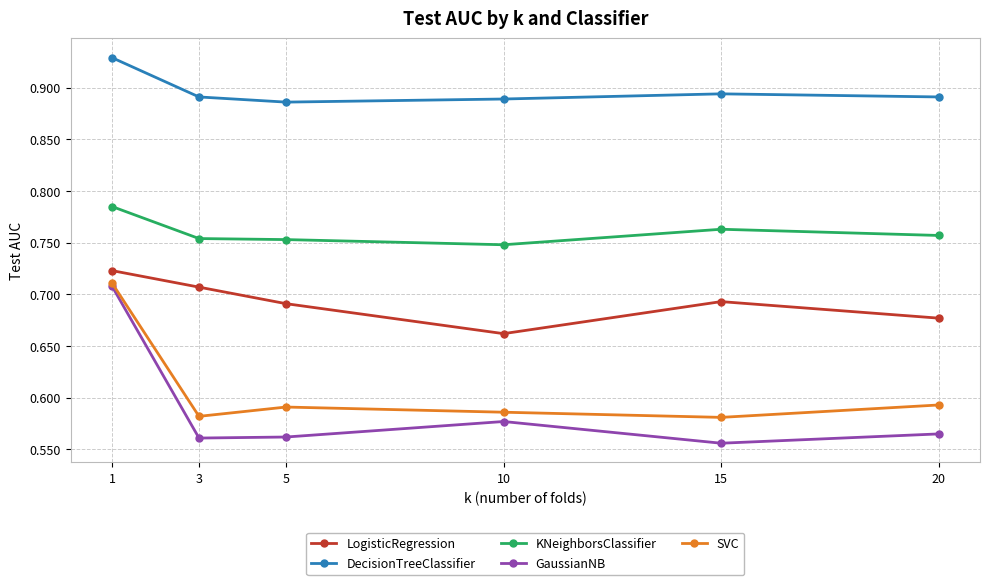

What is the total value across all series at 1?

3.9